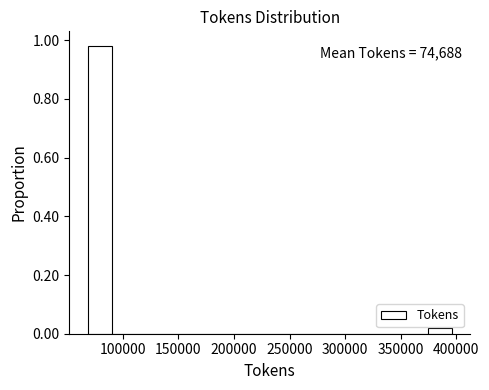

Which range on the x-axis has the tallest bar?

70000 to 90000